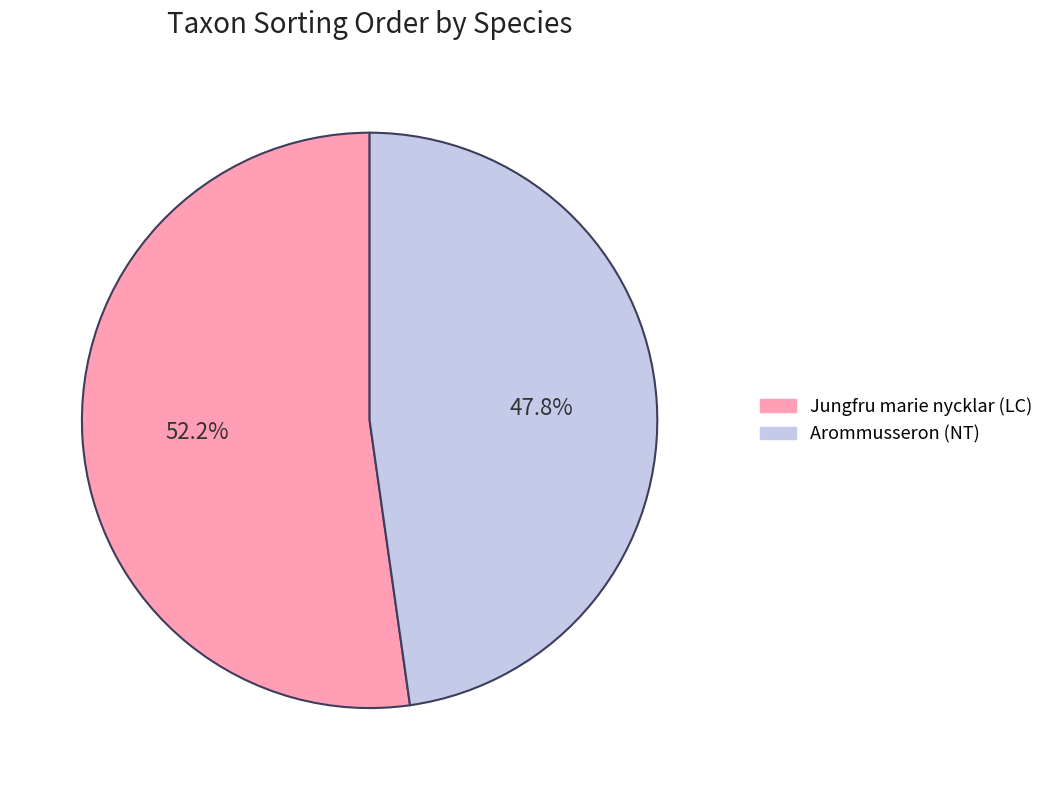

What is the total percentage of Arommusseron (NT) and Jungfru marie nycklar (LC)?

100.0%